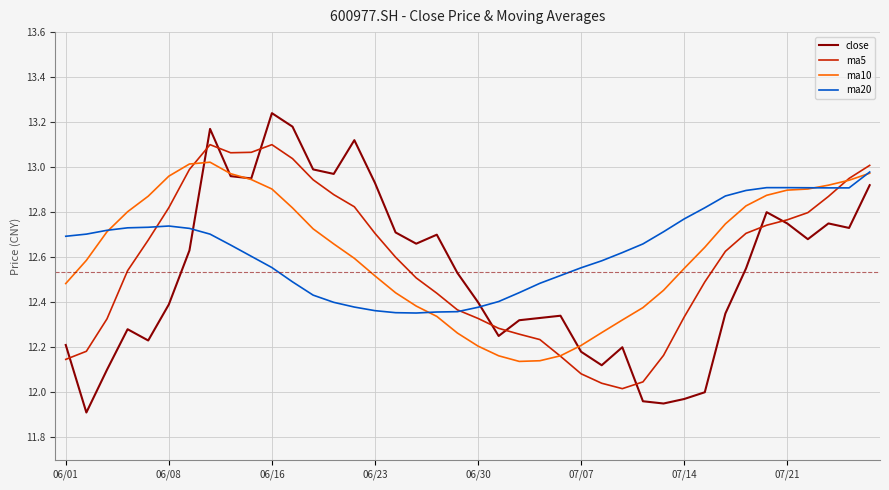

True or false: ma20 and close cross at least once.

True